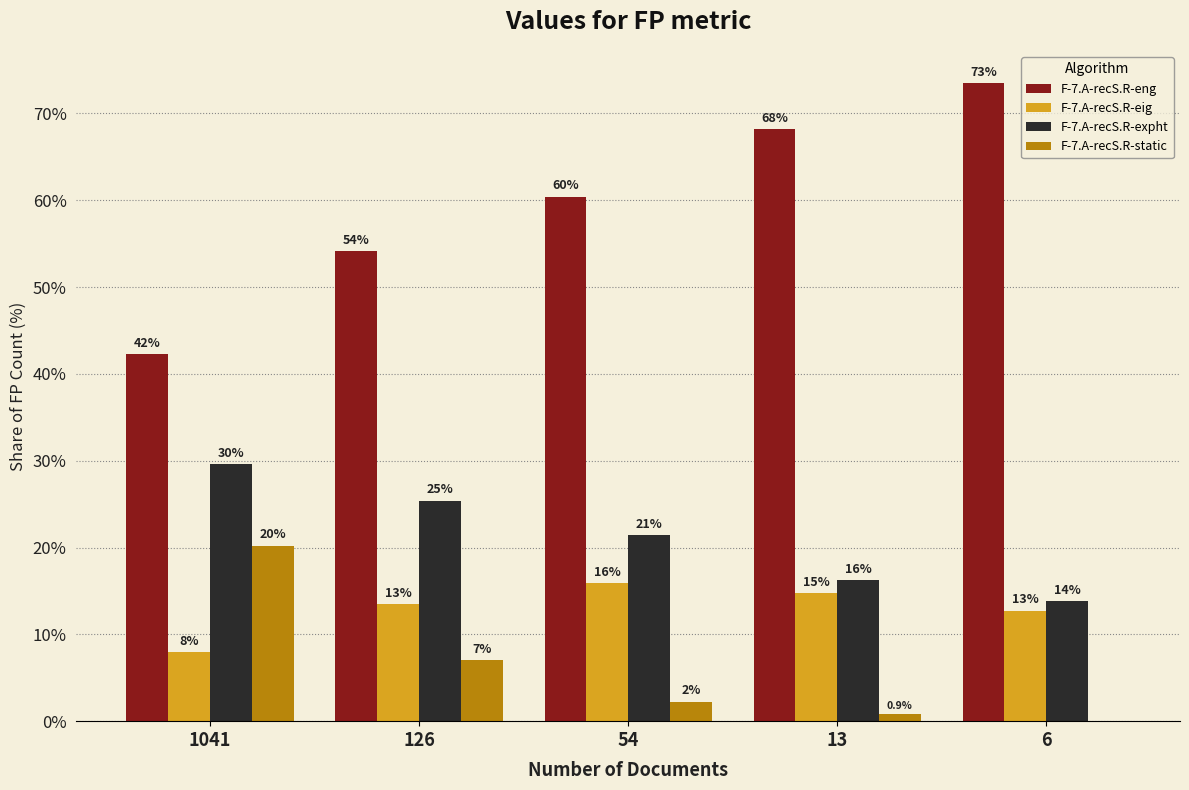

Does the chart contain stacked bars?

No